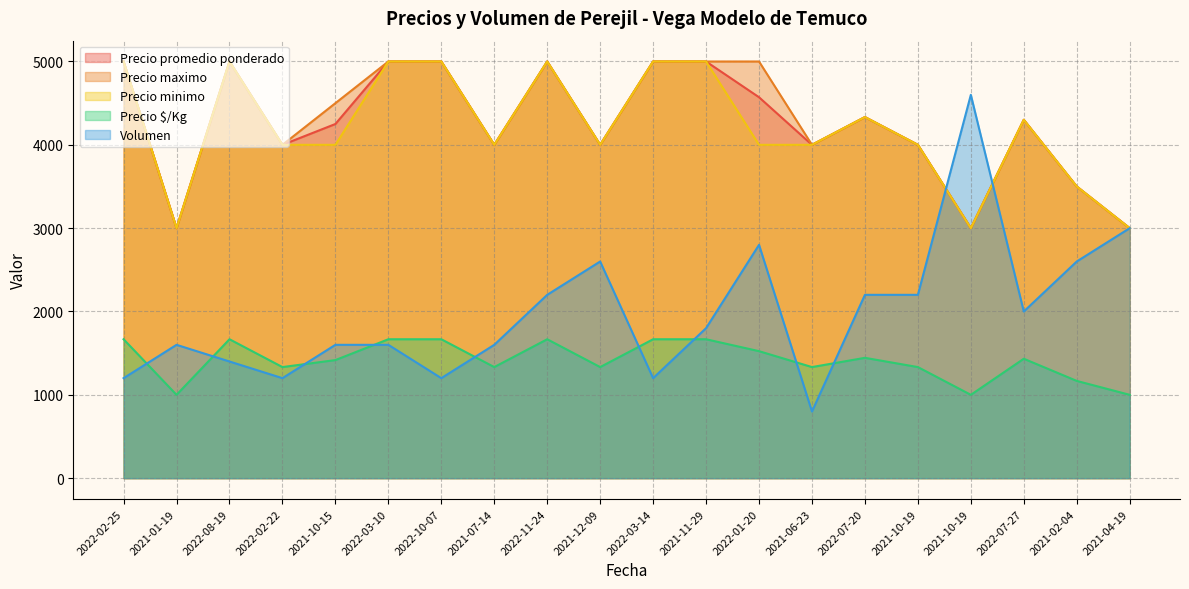

Where does the Precio $/Kg series first go above 1433?

2022-02-25